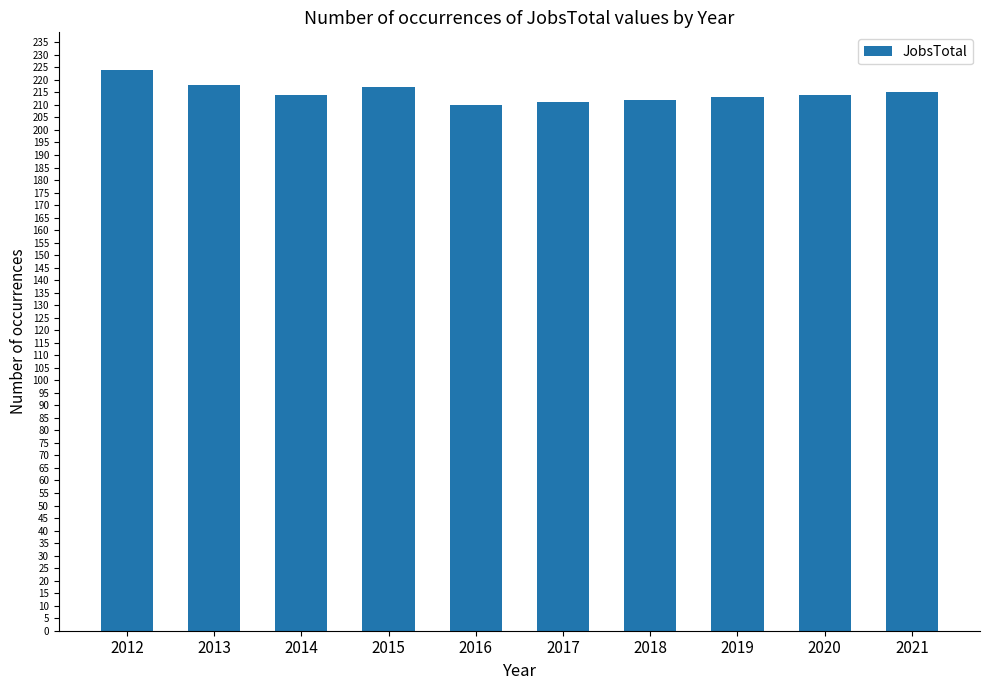

What is the sum of all values?

2148